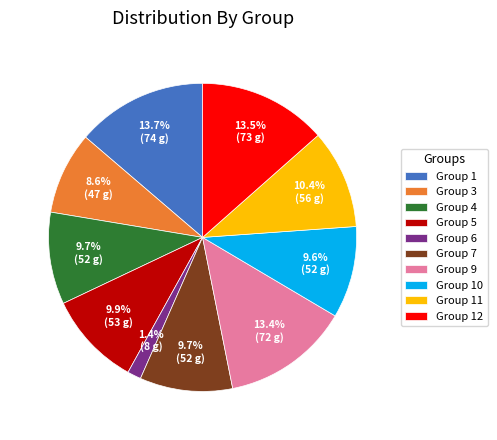

What portion of the pie excludes Group 11?

89.6%